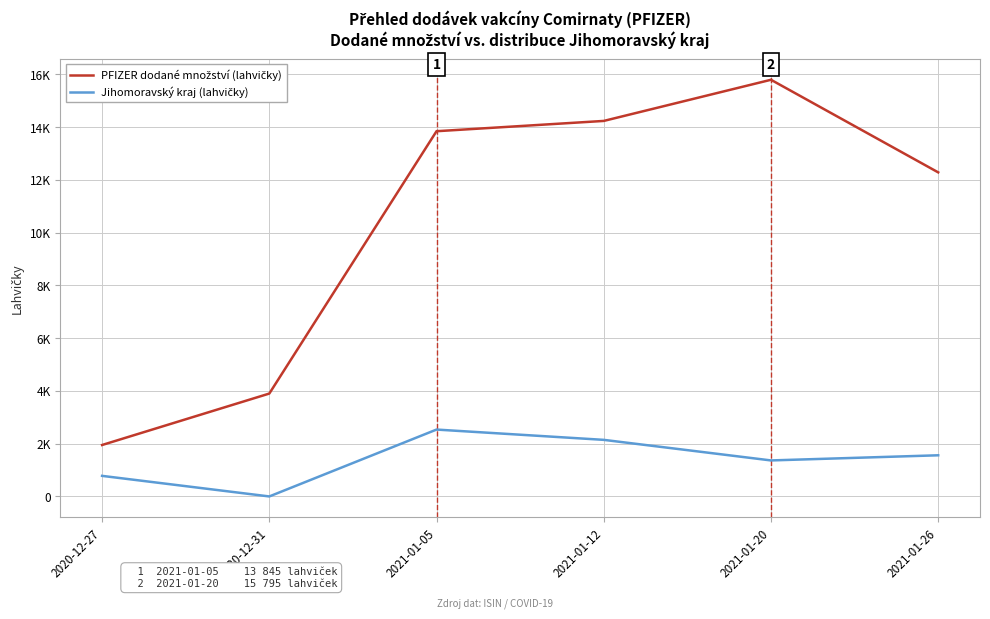

Where is Jihomoravský kraj (lahvičky) nearest to the value 1267?

2021-01-20